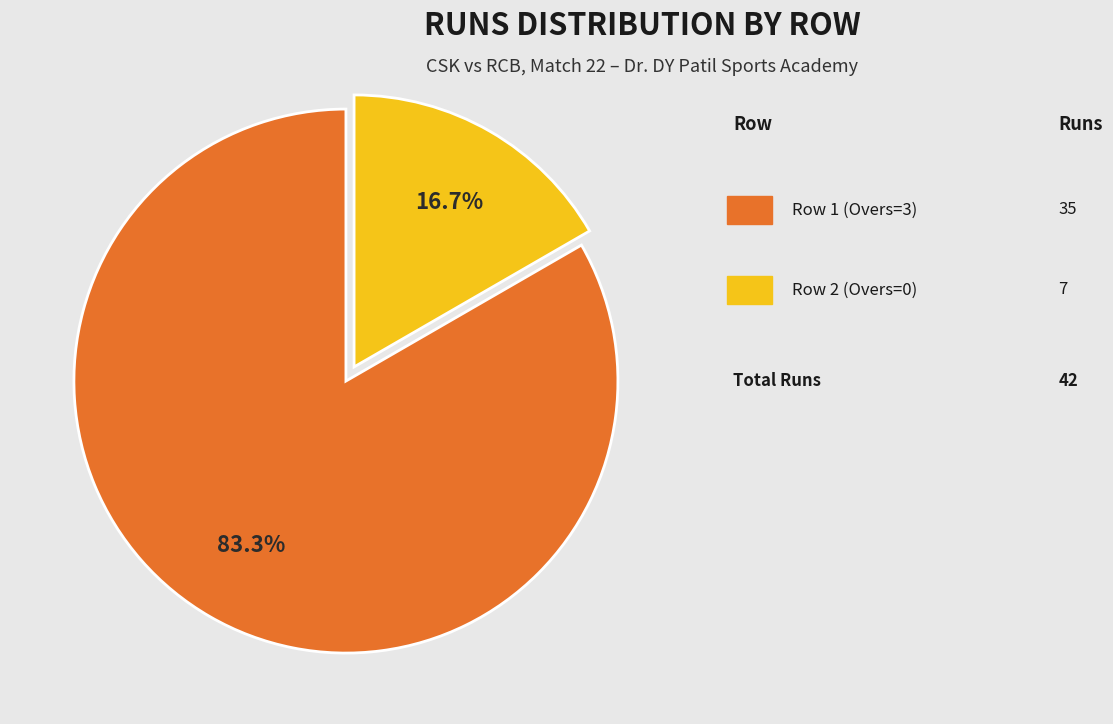

Does any single category account for the majority?

Yes